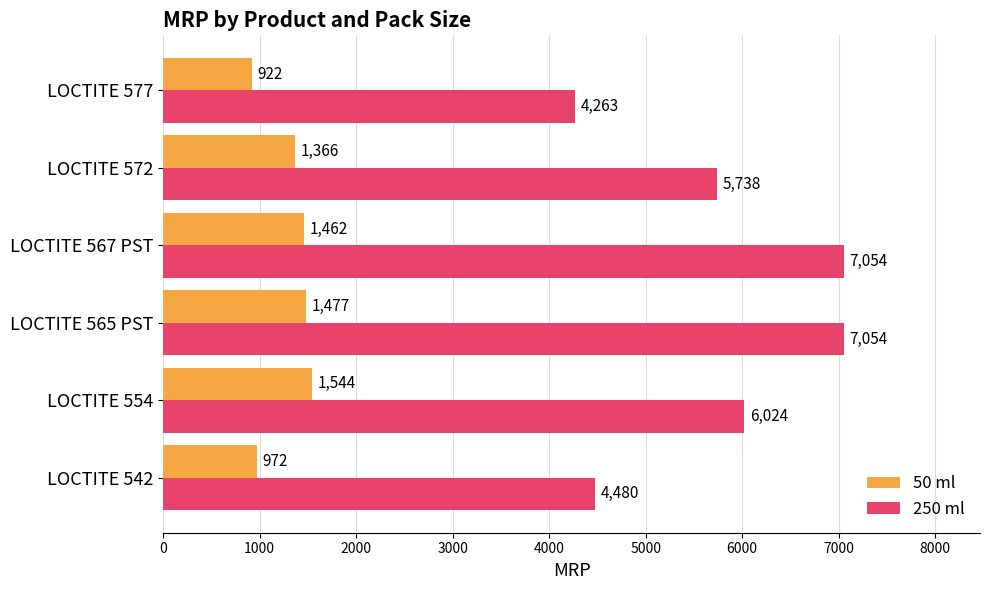

List the series in order of their peak value, lowest first.

50 ml, 250 ml